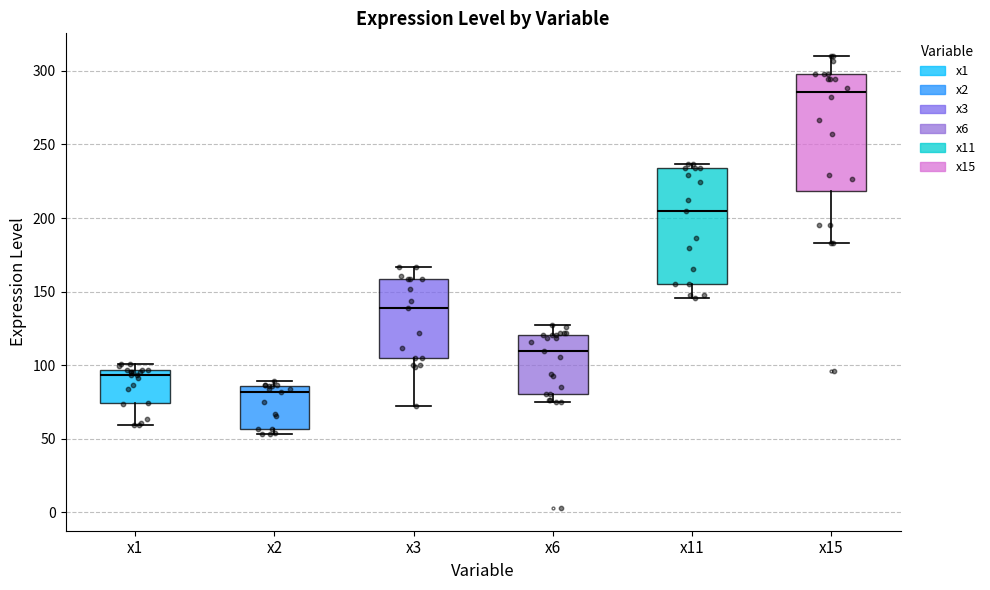

Reading left to right, read every box against the y-axis: the position of its median line, the range the box covers, and the ends of its whiskers. The values are not printed on the chart, so give them approximately, as read against the axis.

x1: median 95 (just below the box's upper edge), box 75 to 95, whiskers 60 to 100
x2: median 80, box 55 to 85, whiskers 55 (just below the box's lower edge) to 90
x3: median 140, box 105 to 160, whiskers 70 to 165
x6: median 110, box 80 to 120, whiskers 75 to 125
x11: median 205, box 155 to 235, whiskers 145 to 235 (just above the box's upper edge)
x15: median 285, box 220 to 300, whiskers 185 to 310